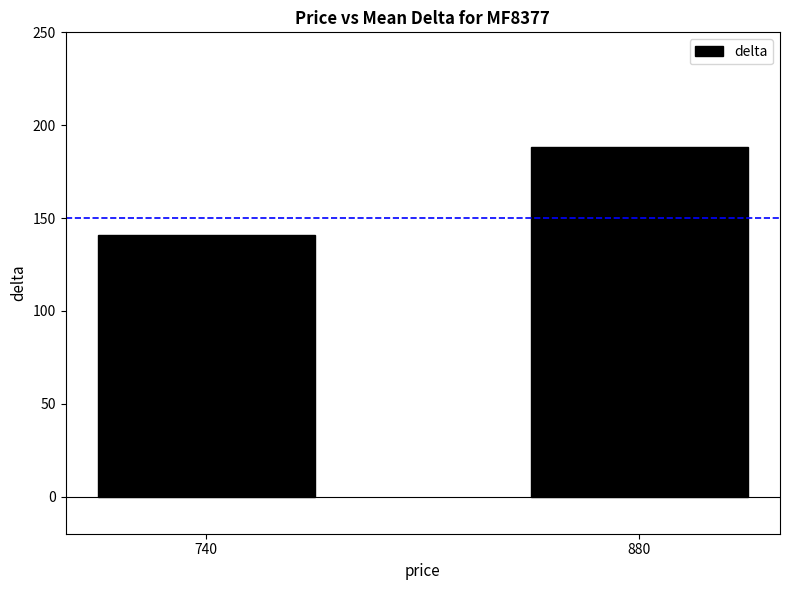

Reading right to left, extract all data points from this chart.

880=188.3	740=141.0